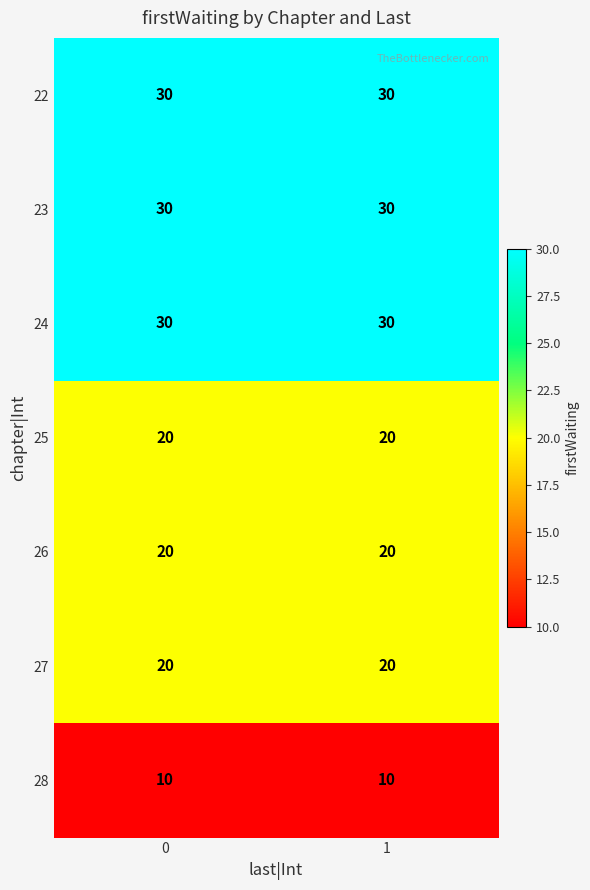

Reading left to right, extract all data points from this chart.

22: 30	30
23: 30	30
24: 30	30
25: 20	20
26: 20	20
27: 20	20
28: 10	10